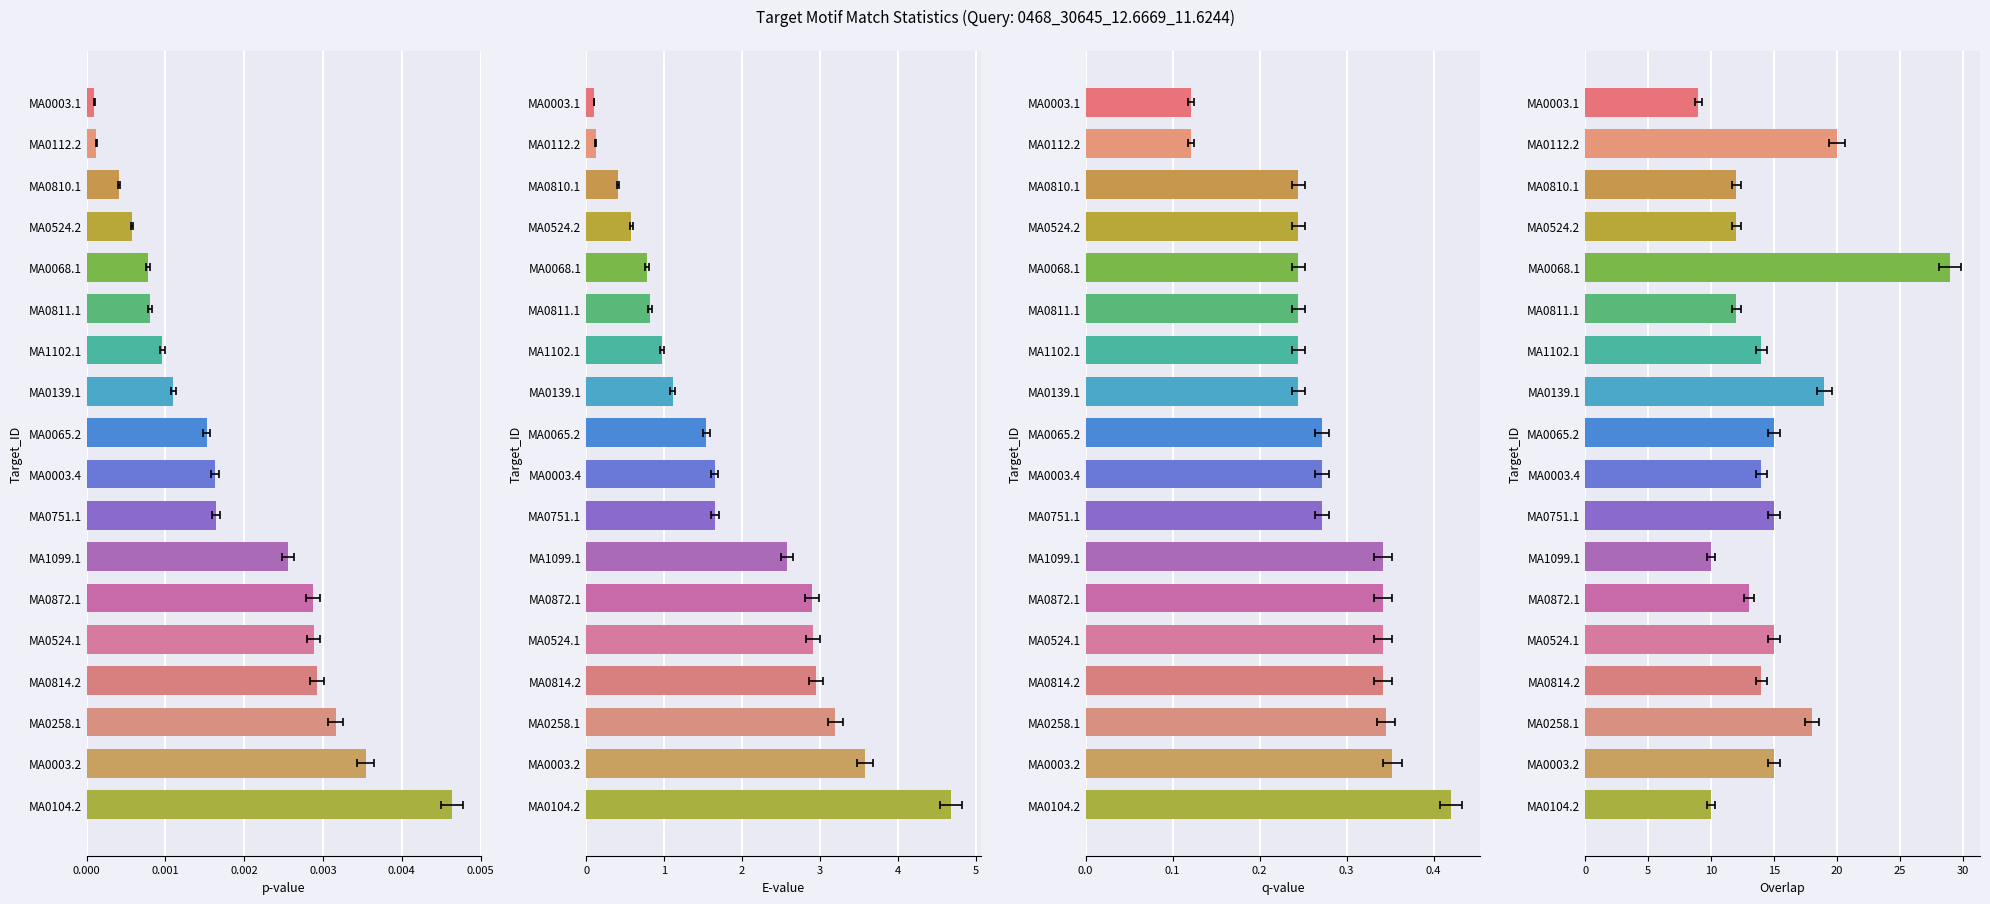

Reading left to right, list all the values displayed in this chart.

p-value: 0.0	0.0	0.0	0.0	0.0	0.0	0.0	0.0	0.0	0.0	0.0	0.0	0.0	0.0	0.0	0.0	0.0	0.0
E-value: 0.1	0.1	0.4	0.6	0.8	0.8	1.0	1.1	1.5	1.6	1.7	2.6	2.9	2.9	3.0	3.2	3.6	4.7
q-value: 0.1	0.1	0.2	0.2	0.2	0.2	0.2	0.2	0.3	0.3	0.3	0.3	0.3	0.3	0.3	0.3	0.4	0.4
Overlap: 9.0	20.0	12.0	12.0	29.0	12.0	14.0	19.0	15.0	14.0	15.0	10.0	13.0	15.0	14.0	18.0	15.0	10.0